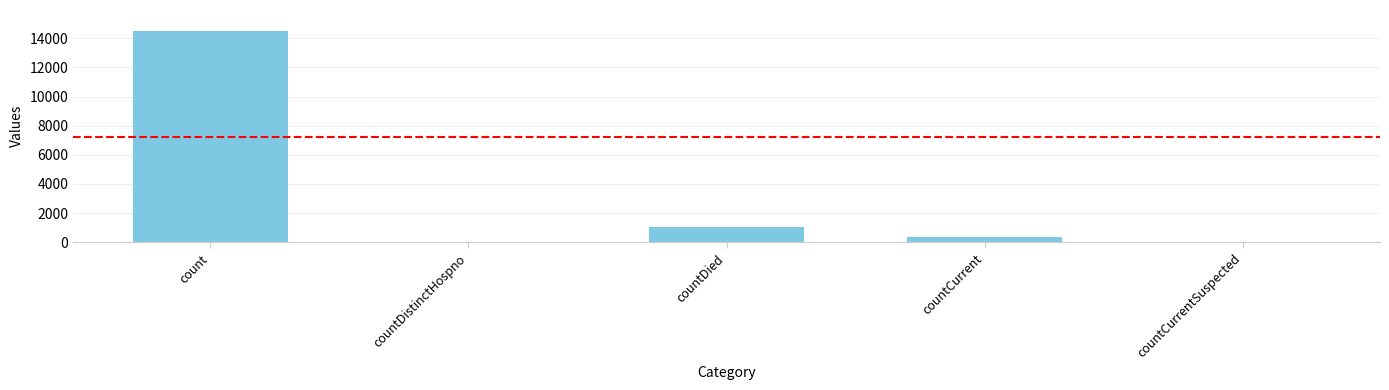

Between countDied and countCurrentSuspected, which is larger?

countDied